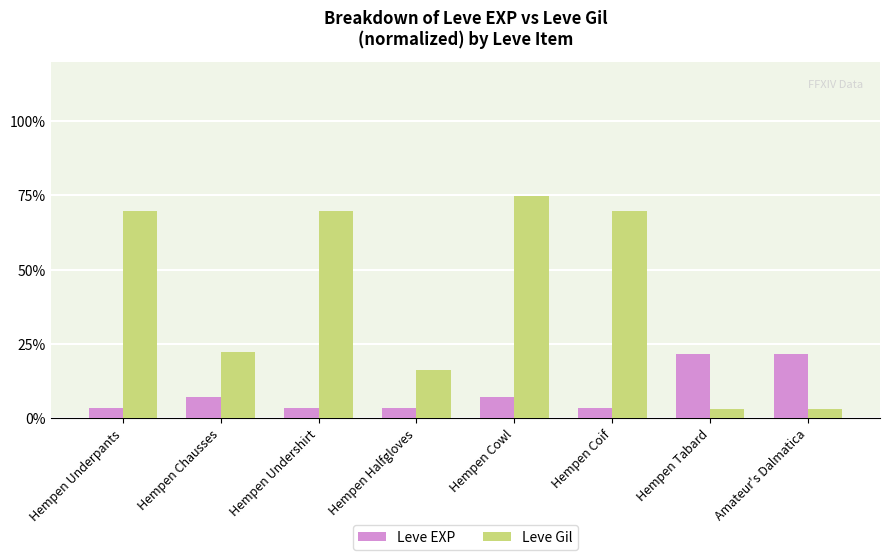

Rank the series at Hempen Coif from highest to lowest value.

Leve Gil, Leve EXP